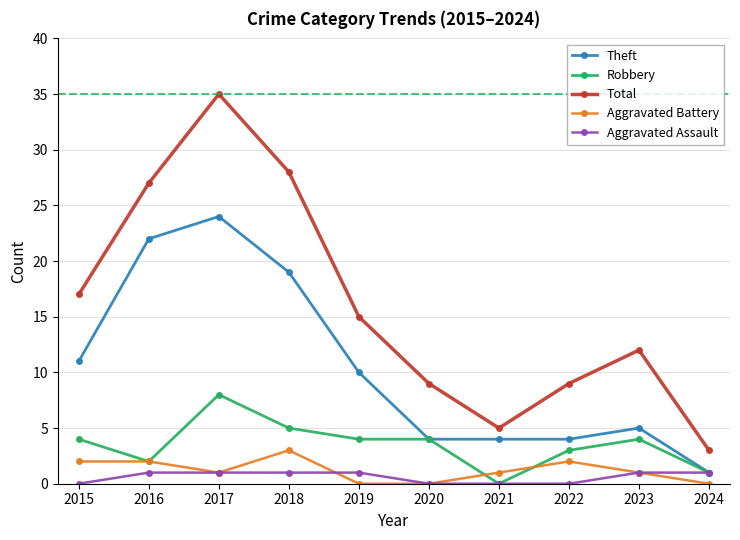

True or false: Total has more than 0 interior local peaks.

True